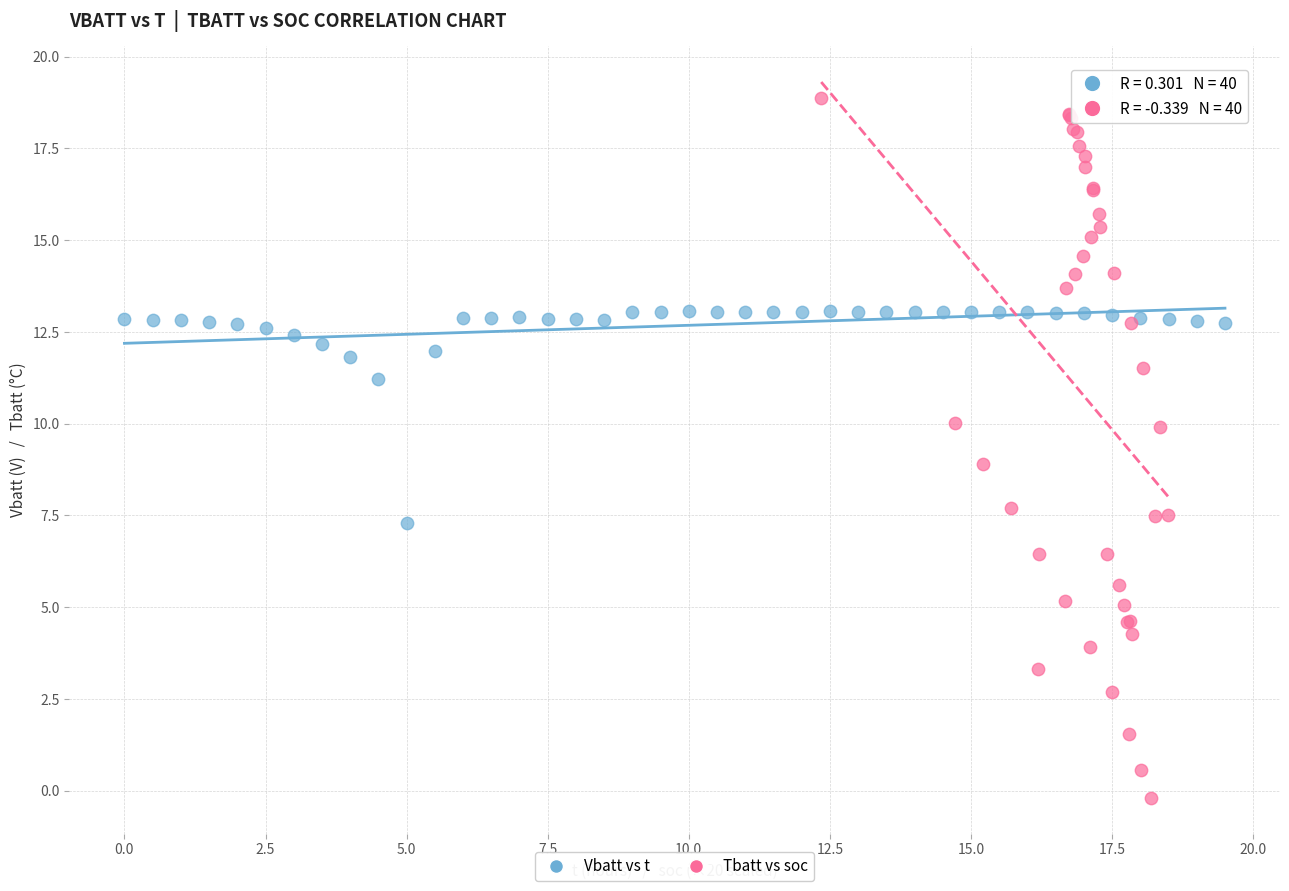

Which series has the widest spread of Y values?

Tbatt vs soc